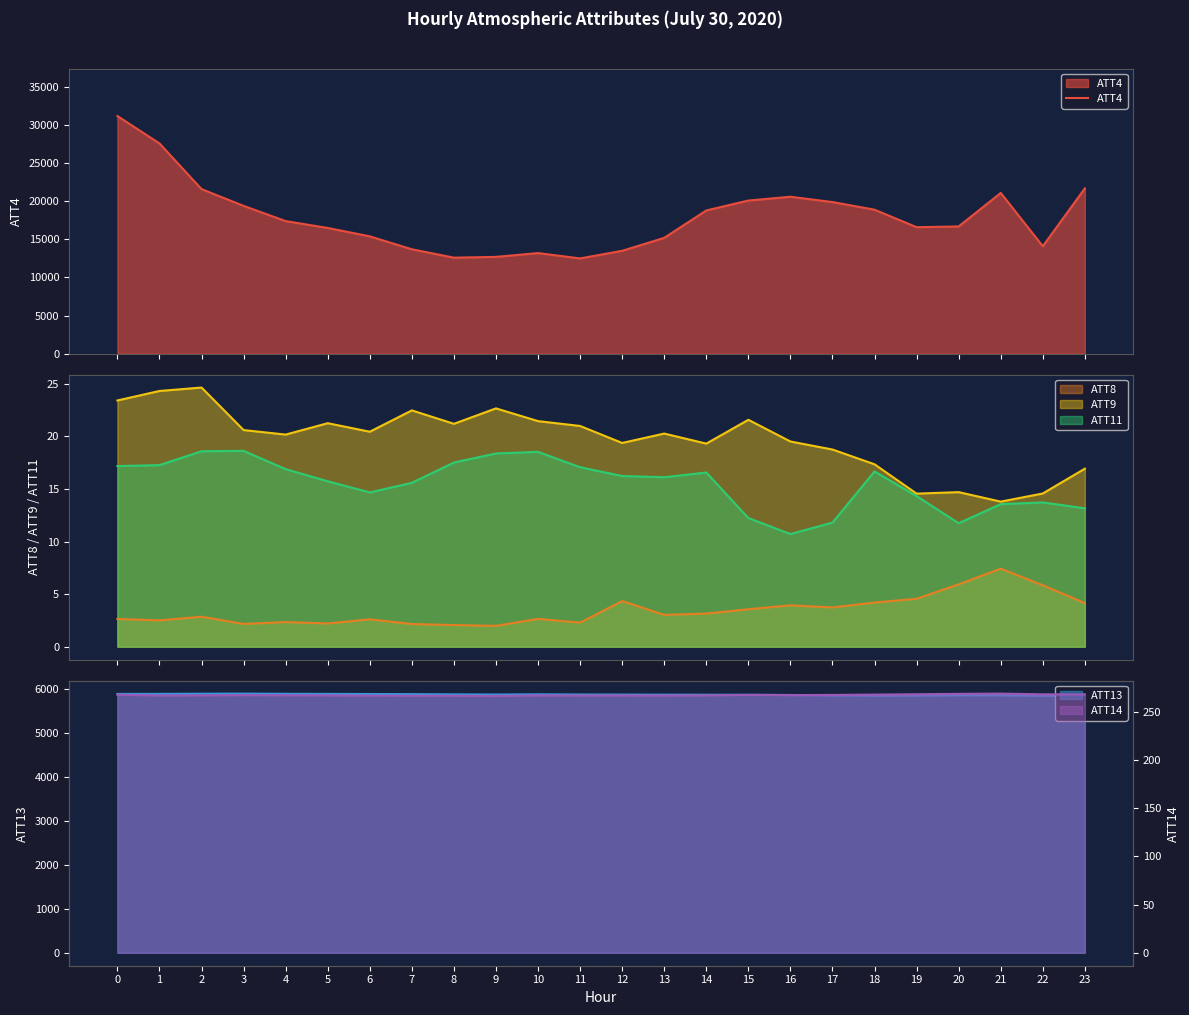

What is the change in value from 19 to 22?

-2500